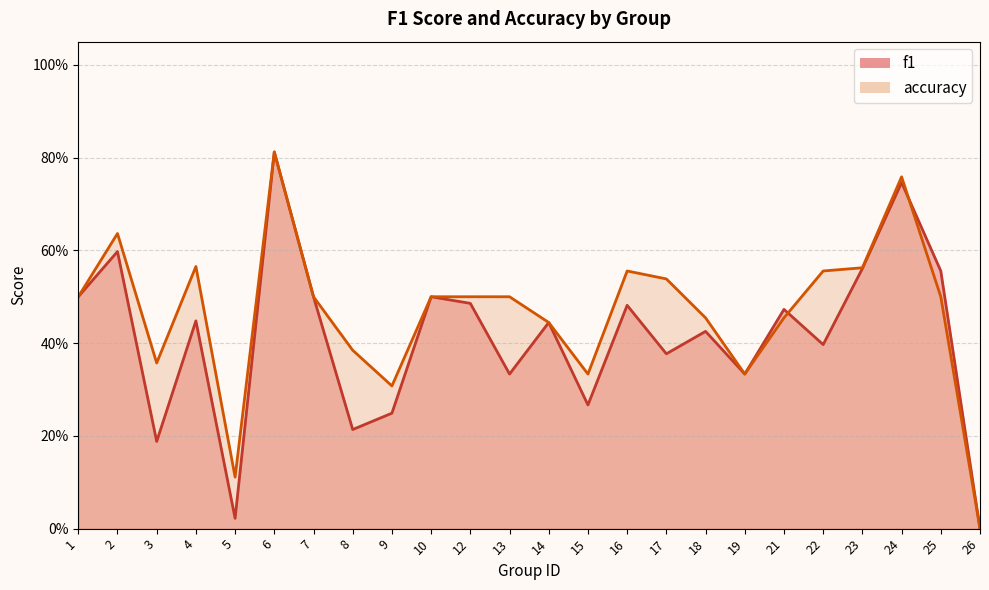

Where is the first local minimum for f1?

3